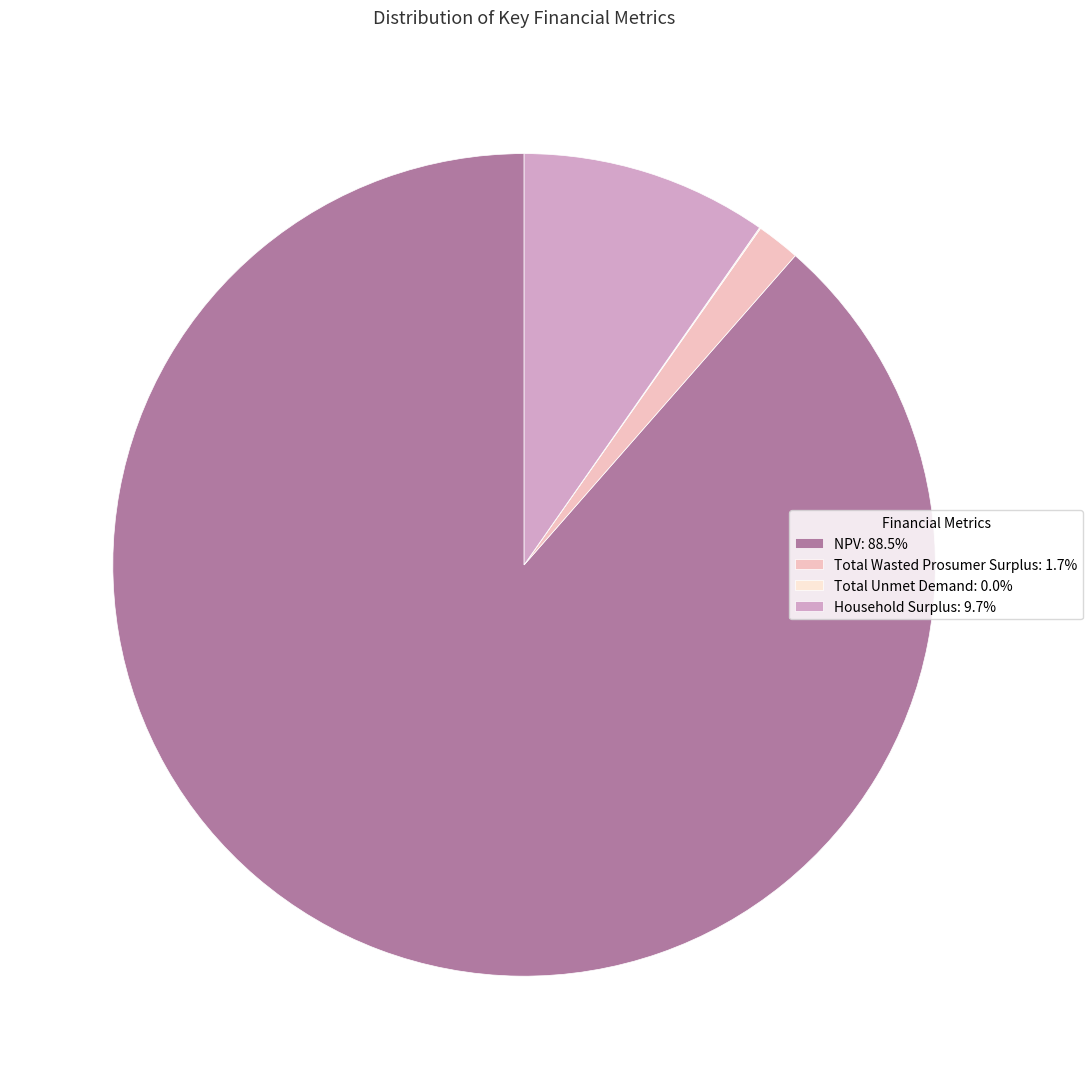

Does NPV: 88.5% account for over 50% of the chart?

Yes